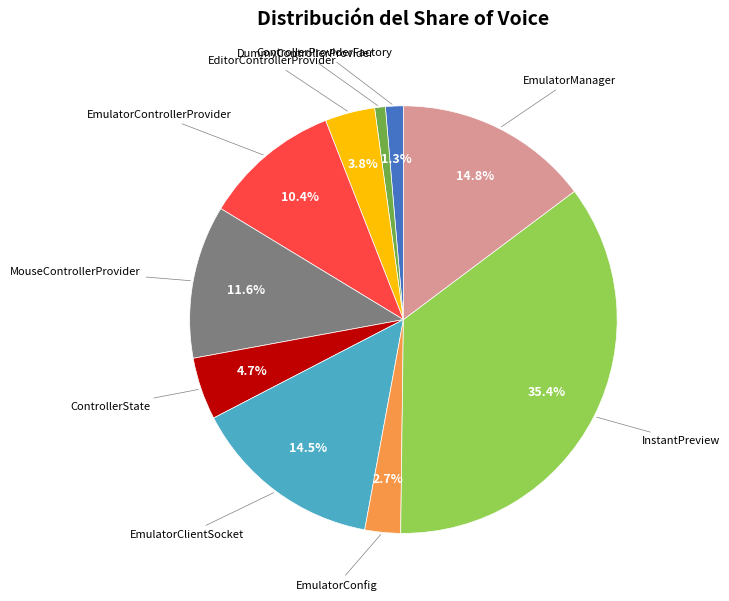

What is the smallest slice in the pie chart?

DummyControllerProvider